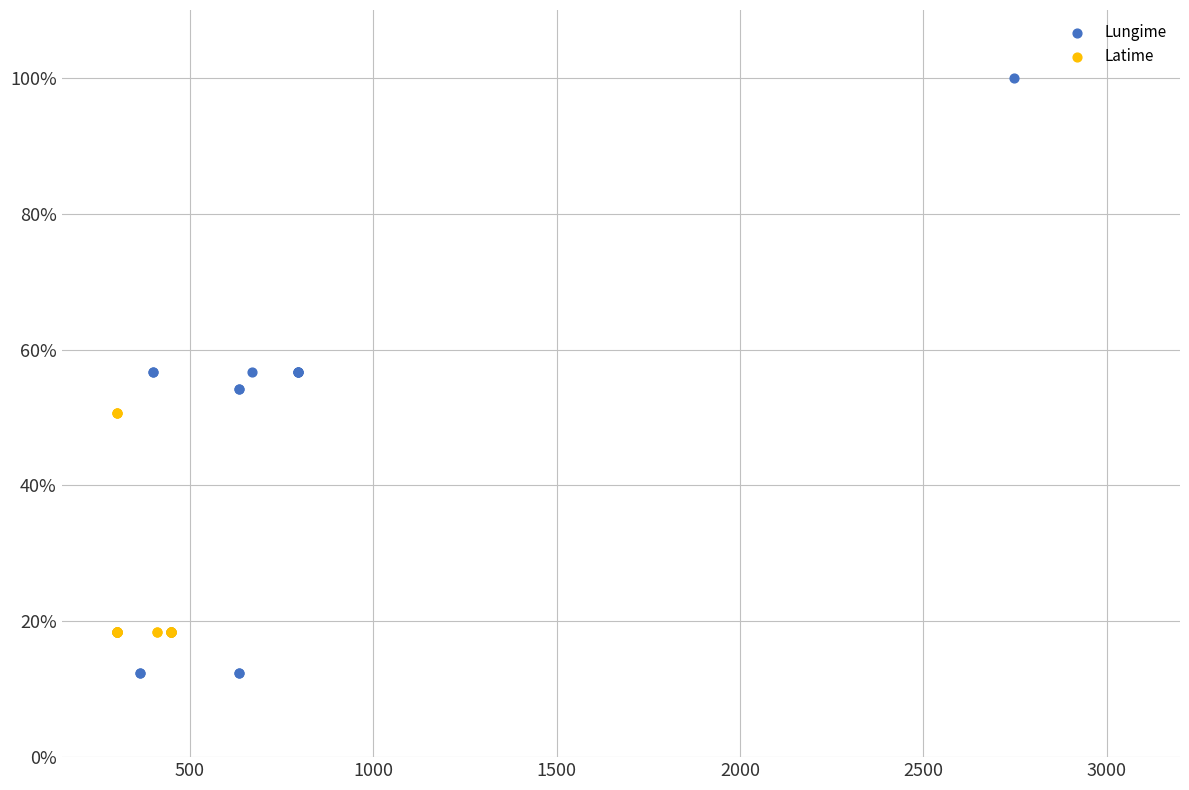

Which series reaches the minimum Y coordinate?

Lungime